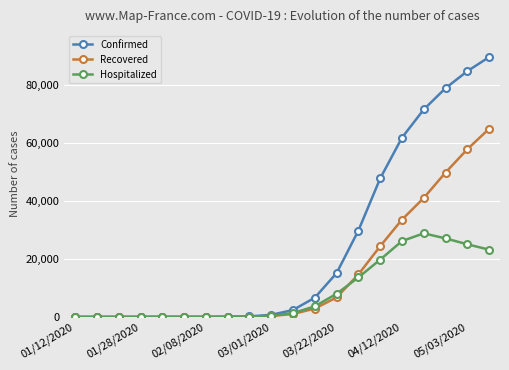

Which series has the largest total across all categories?

Confirmed